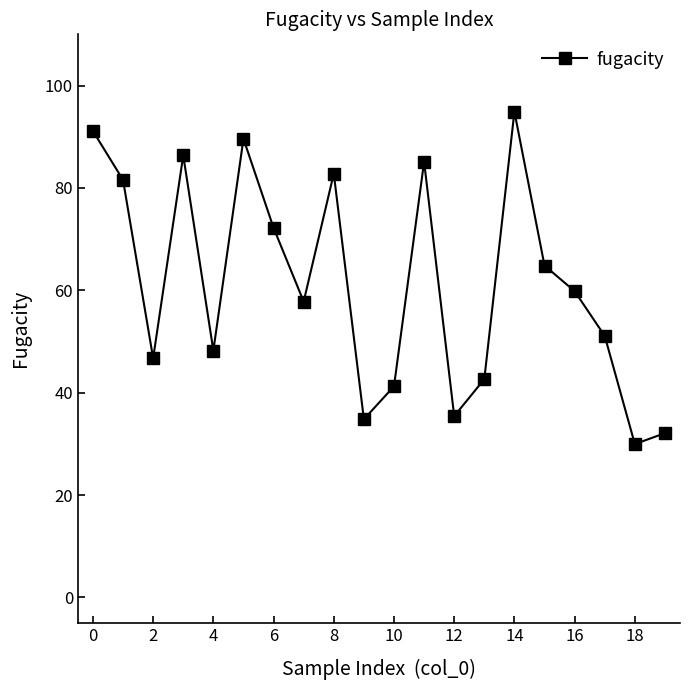

What is the minimum value shown in the chart?

30.0